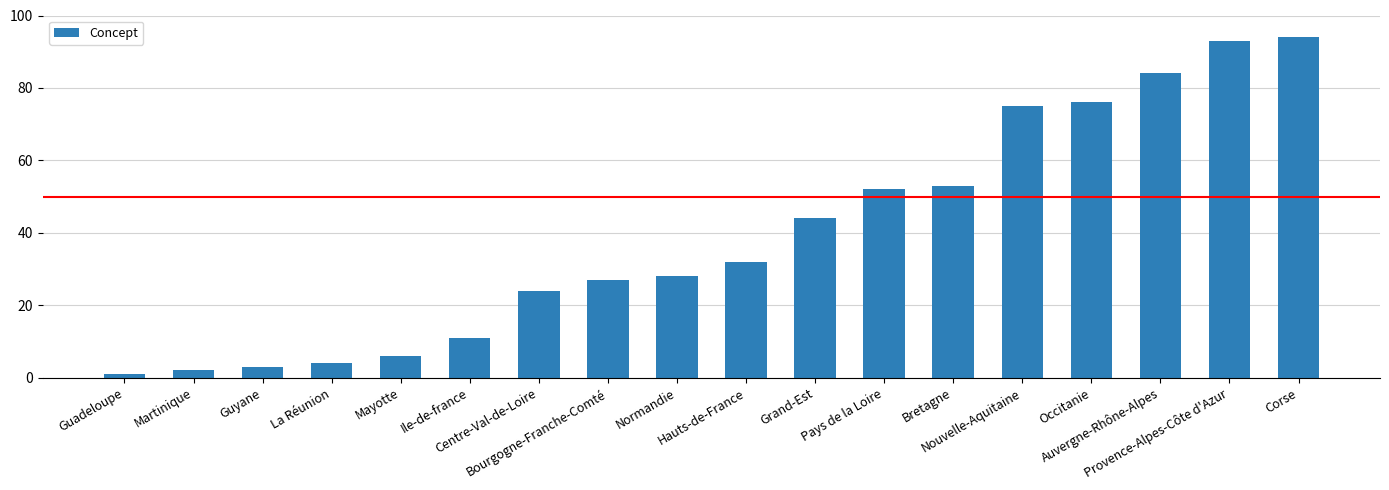

Approximately how many times larger is the value at Occitanie compared to Bourgogne-Franche-Comté?

2.8